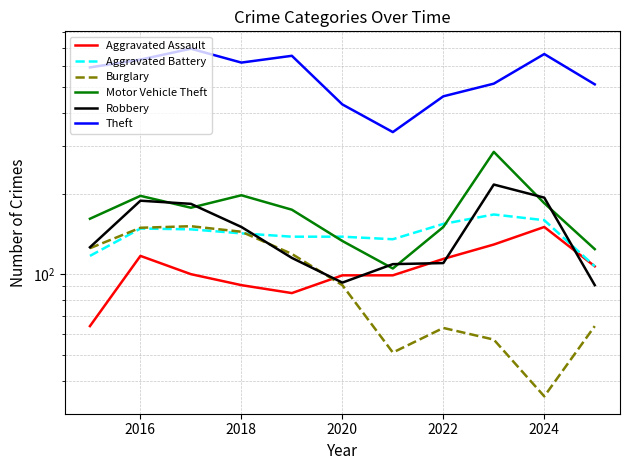

What is the difference between the maximum and minimum values in the Robbery series?

125